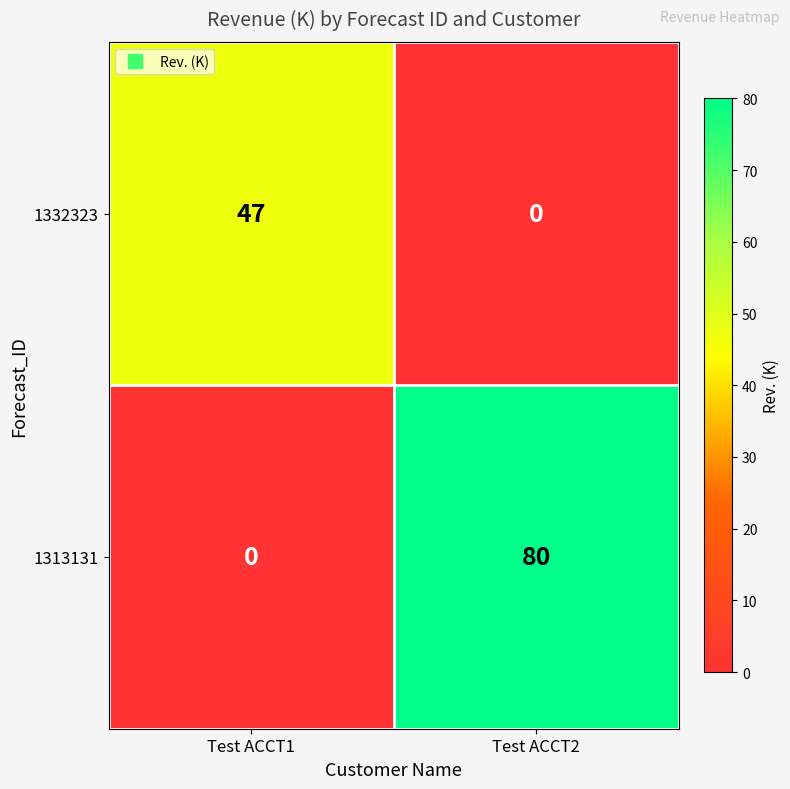

What is the approximate value of 1332323 at Test ACCT1, to the nearest 10?

50